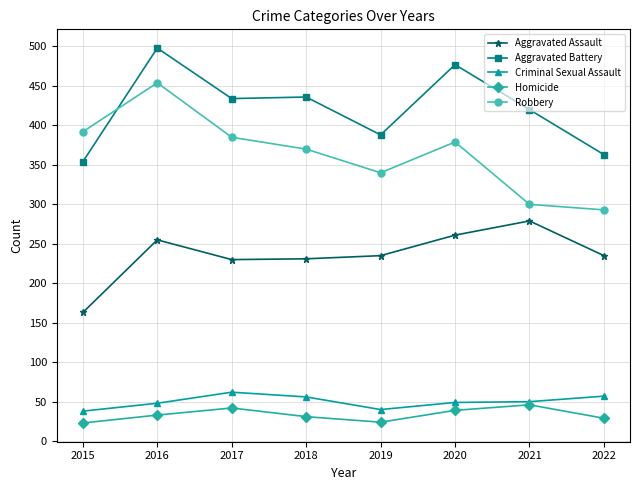

What is the difference between the highest and lowest values at 2021?

374